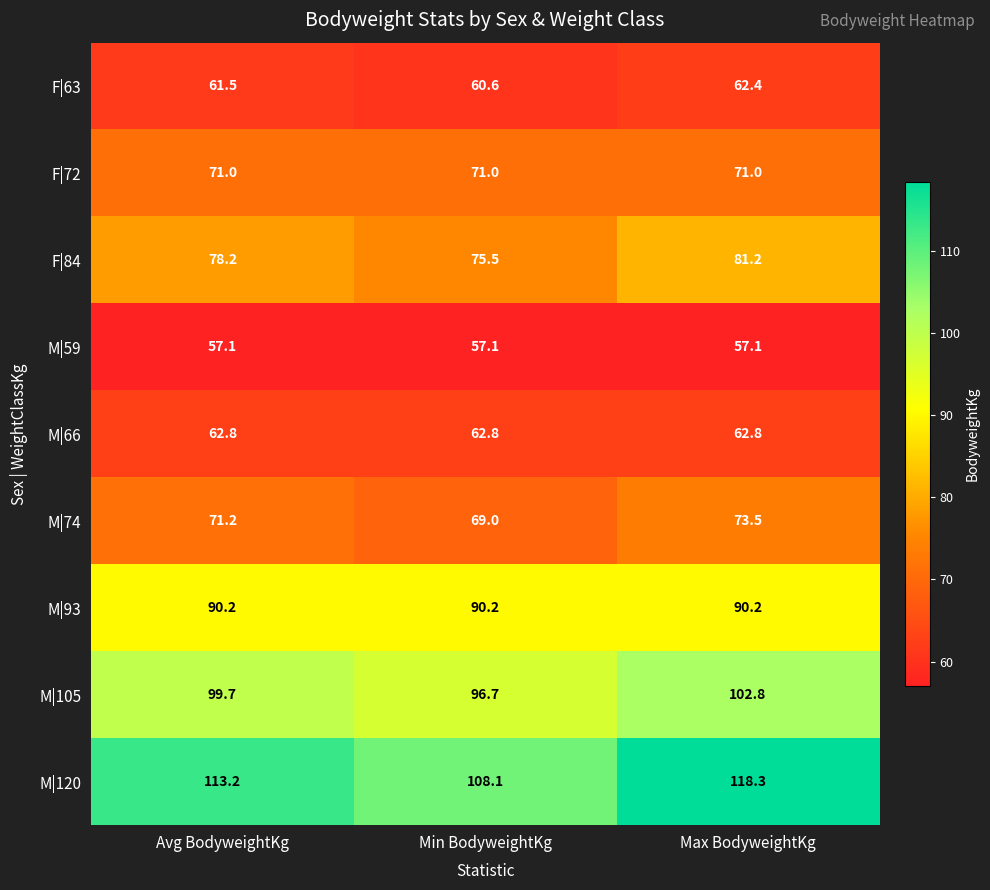

How many values in the F|63 series are below 61?

1